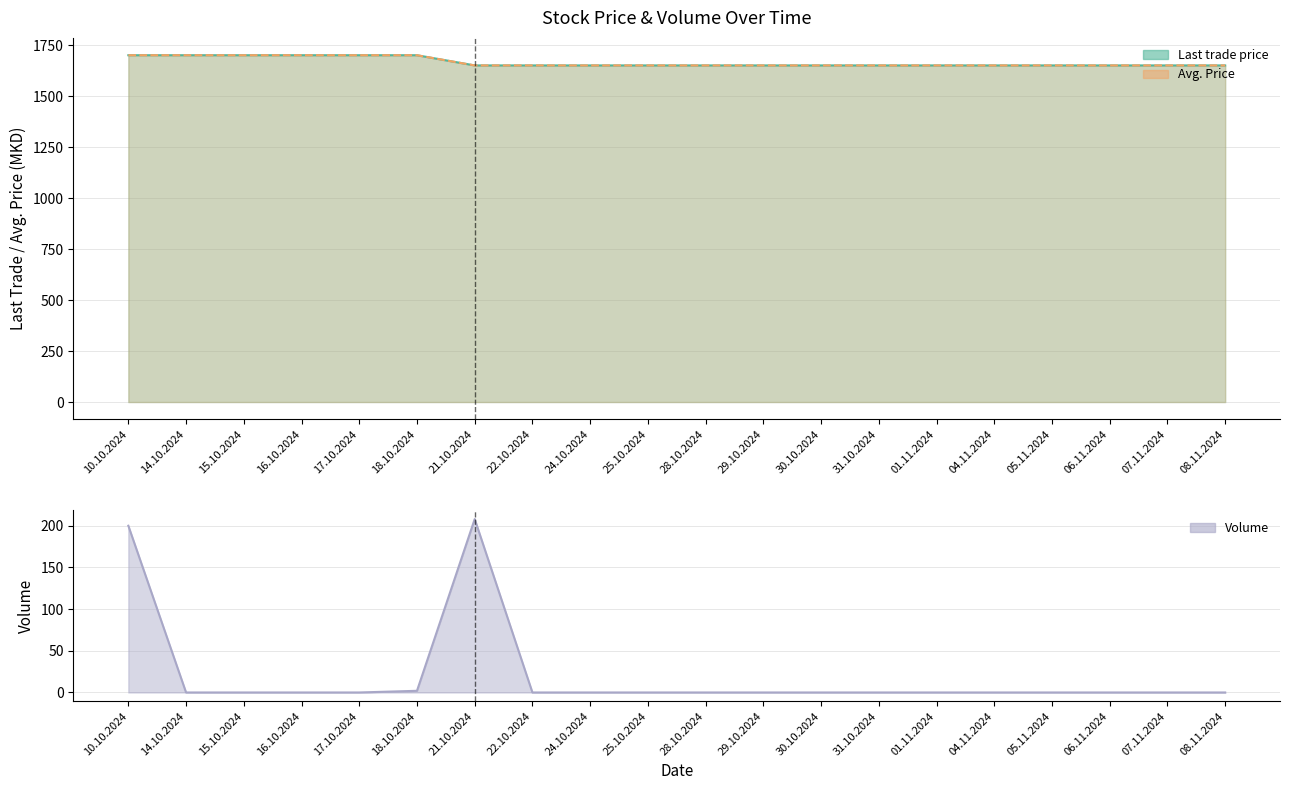

True or false: Last trade price and Volume intersect in this chart.

False